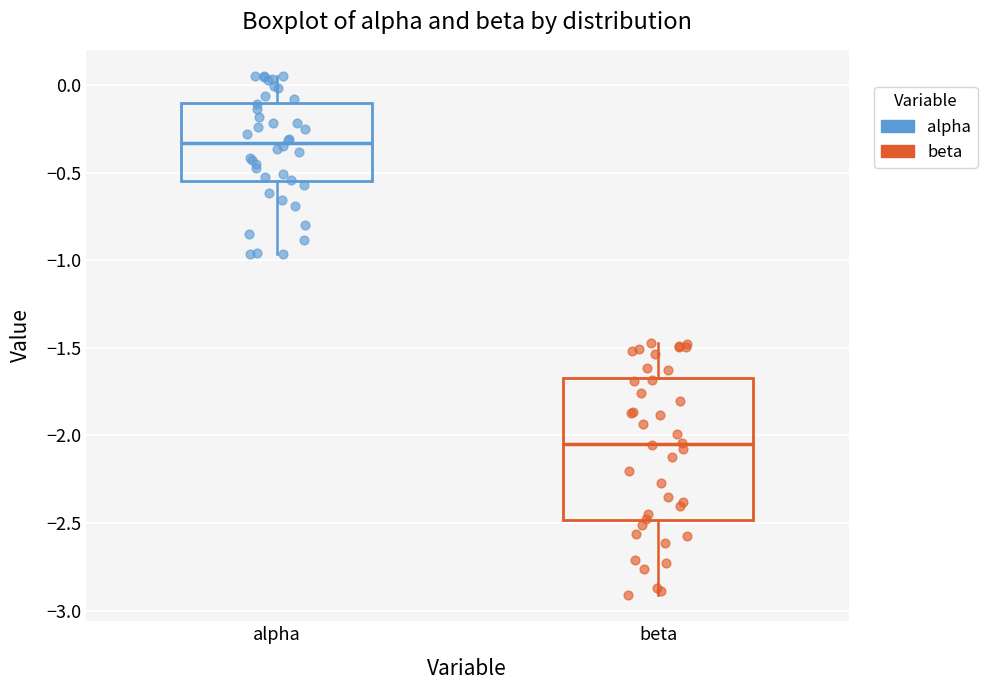

Reading left to right, transcribe this box plot: for each box, give where its median line is, the range the box spans, and where its two whiskers end, as read against the y-axis. The values are not printed on the chart, so give them approximately, as read against the axis.

alpha: median -0.35, box -0.55 to -0.10, whiskers -0.95 to 0.05
beta: median -2.05, box -2.50 to -1.65, whiskers -2.90 to -1.45